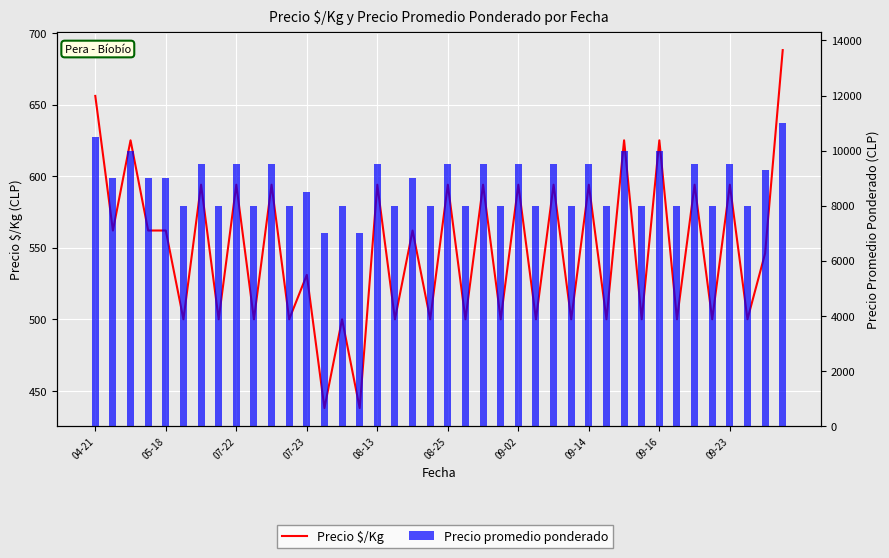

What is the approximate value of Precio $/Kg at 15, to the nearest 50?

450